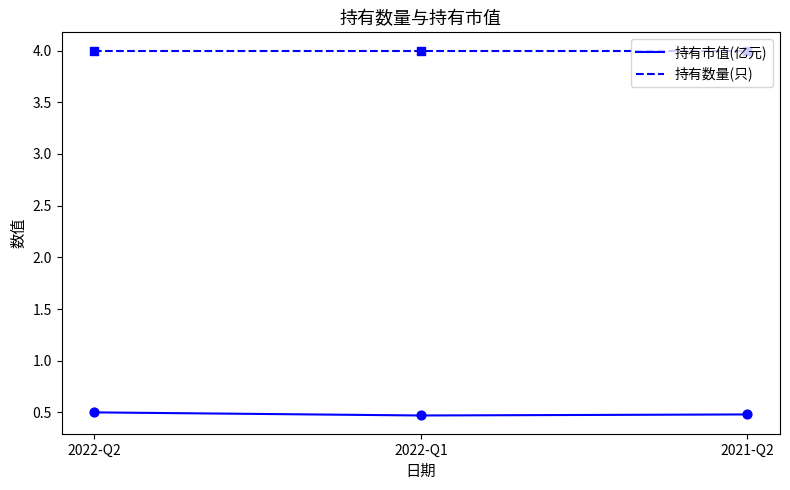

At how many categories does at least one series exceed 0?

3